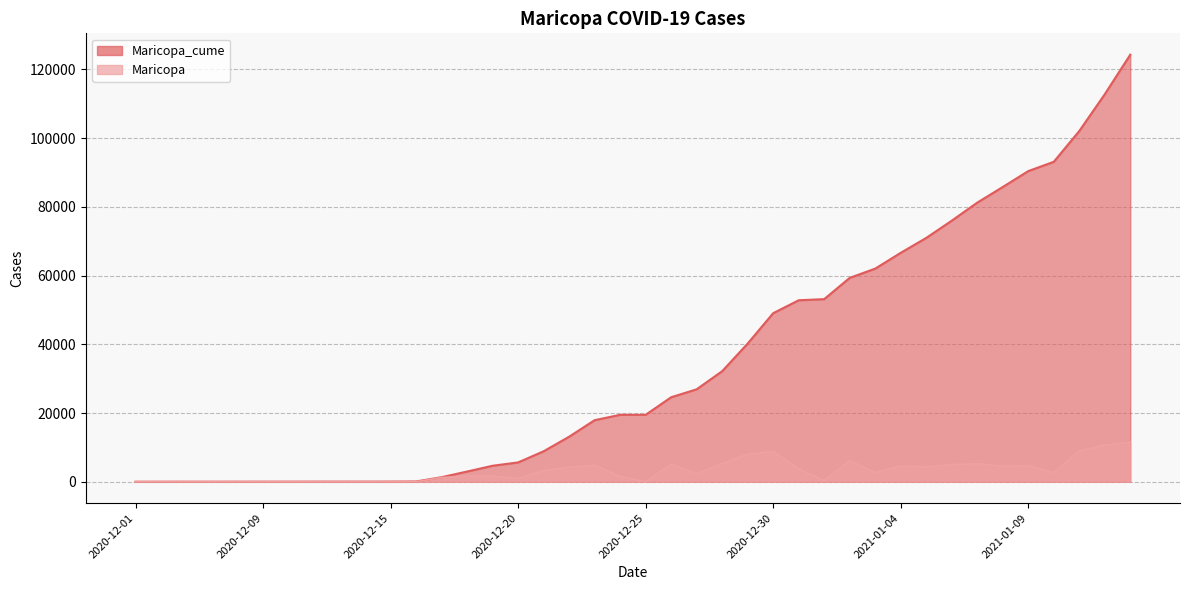

True or false: Maricopa_cume has a value of 99 at 2020-12-16.

True